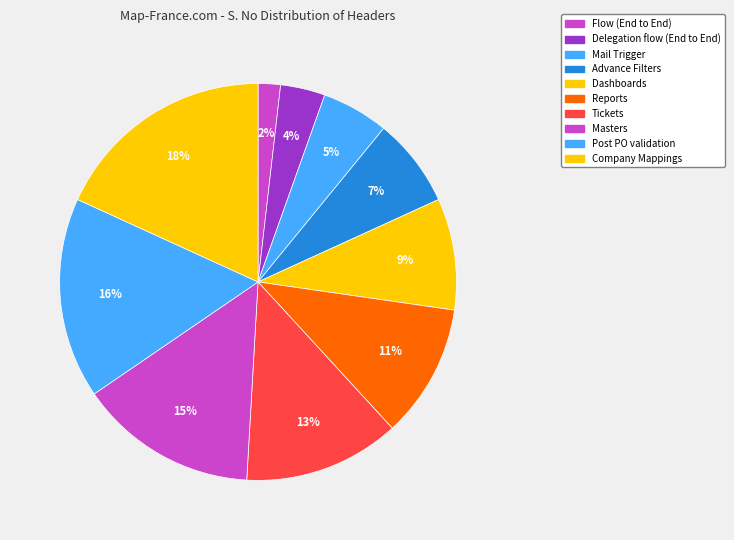

How many slices are in this pie chart?

10